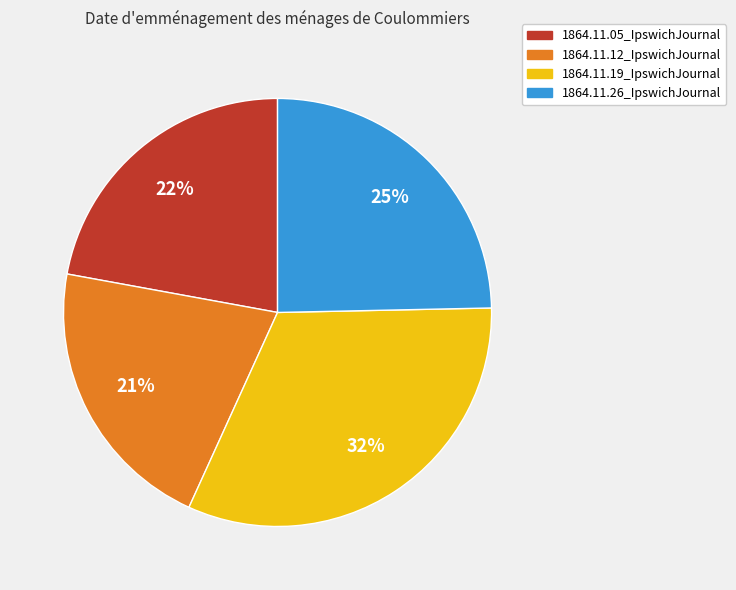

How many segments does this pie chart have?

4